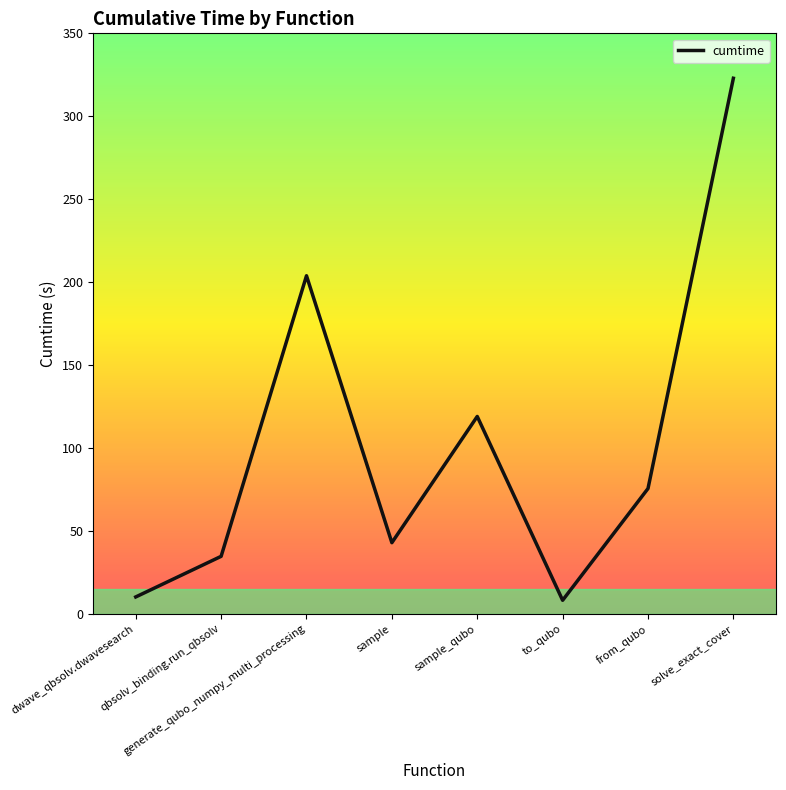

What is the maximum value shown in the chart?

322.9